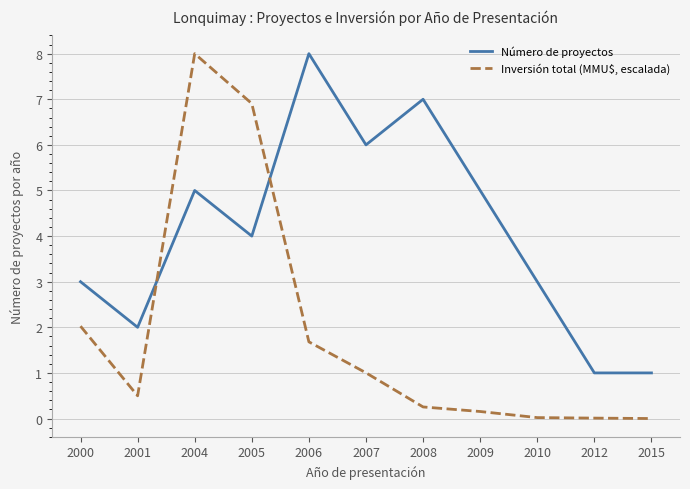

At which category is the sum across all series the highest?

2004